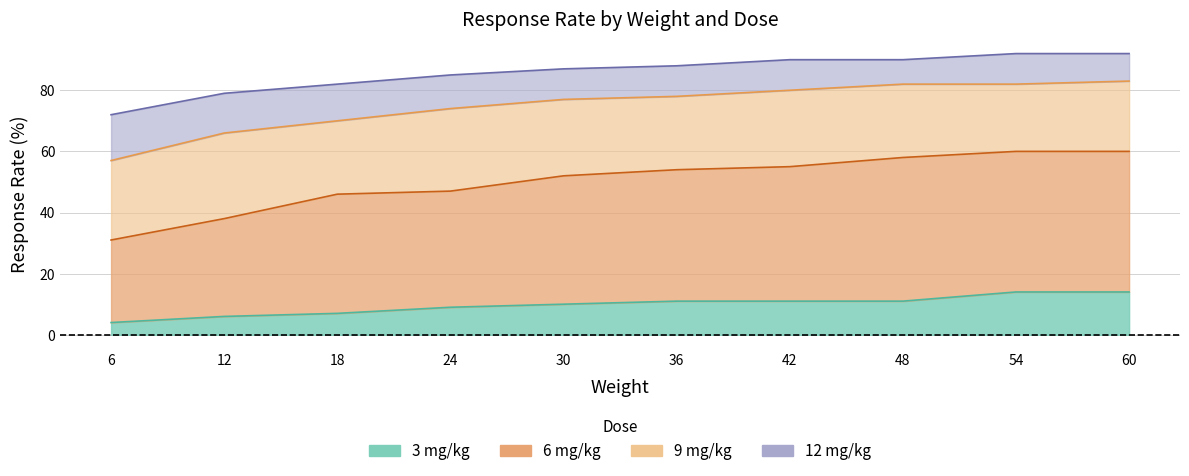

Reading left to right, what are all the values shown in this chart?

3 mg/kg: 4	6	7	9	10	11	11	11	14	14
6 mg/kg: 31	38	46	47	52	54	55	58	60	60
9 mg/kg: 57	66	70	74	77	78	80	82	82	83
12 mg/kg: 72	79	82	85	87	88	90	90	92	92